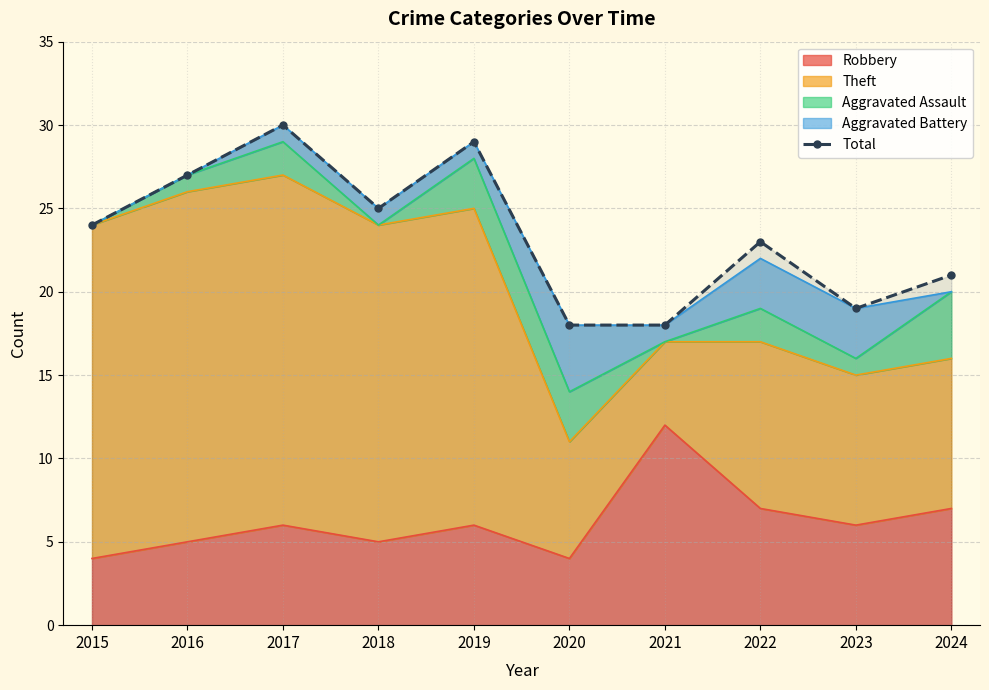

Which category has the highest value across all series?

2017